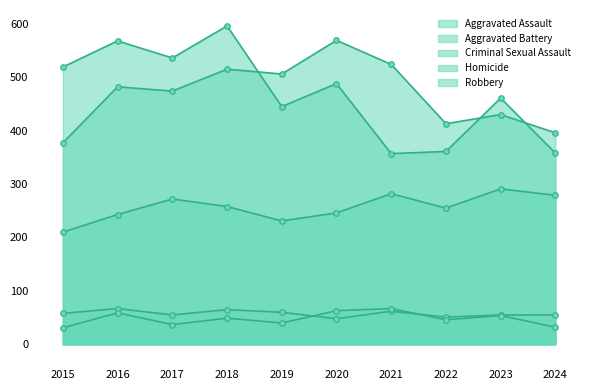

What is the greatest value displayed?

596